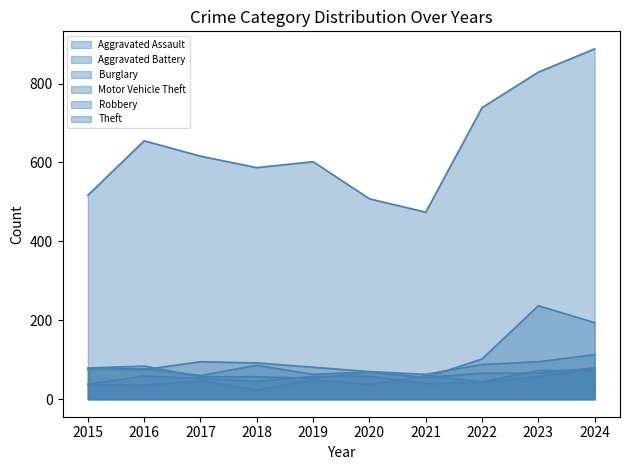

What is the value of the Theft point at the 7th from the left?

474